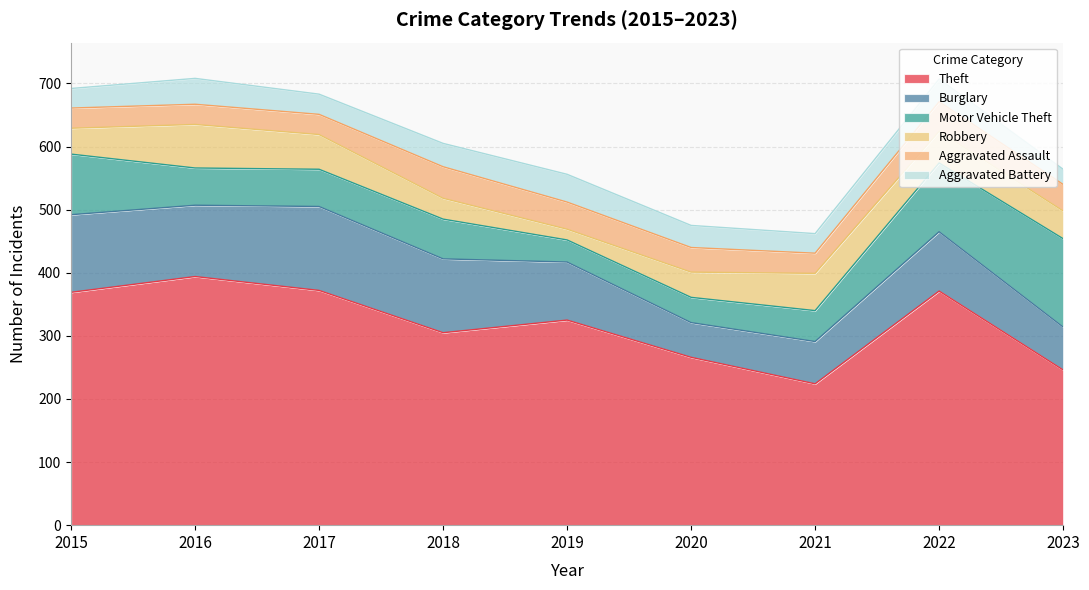

What is the maximum value shown in the chart?

394